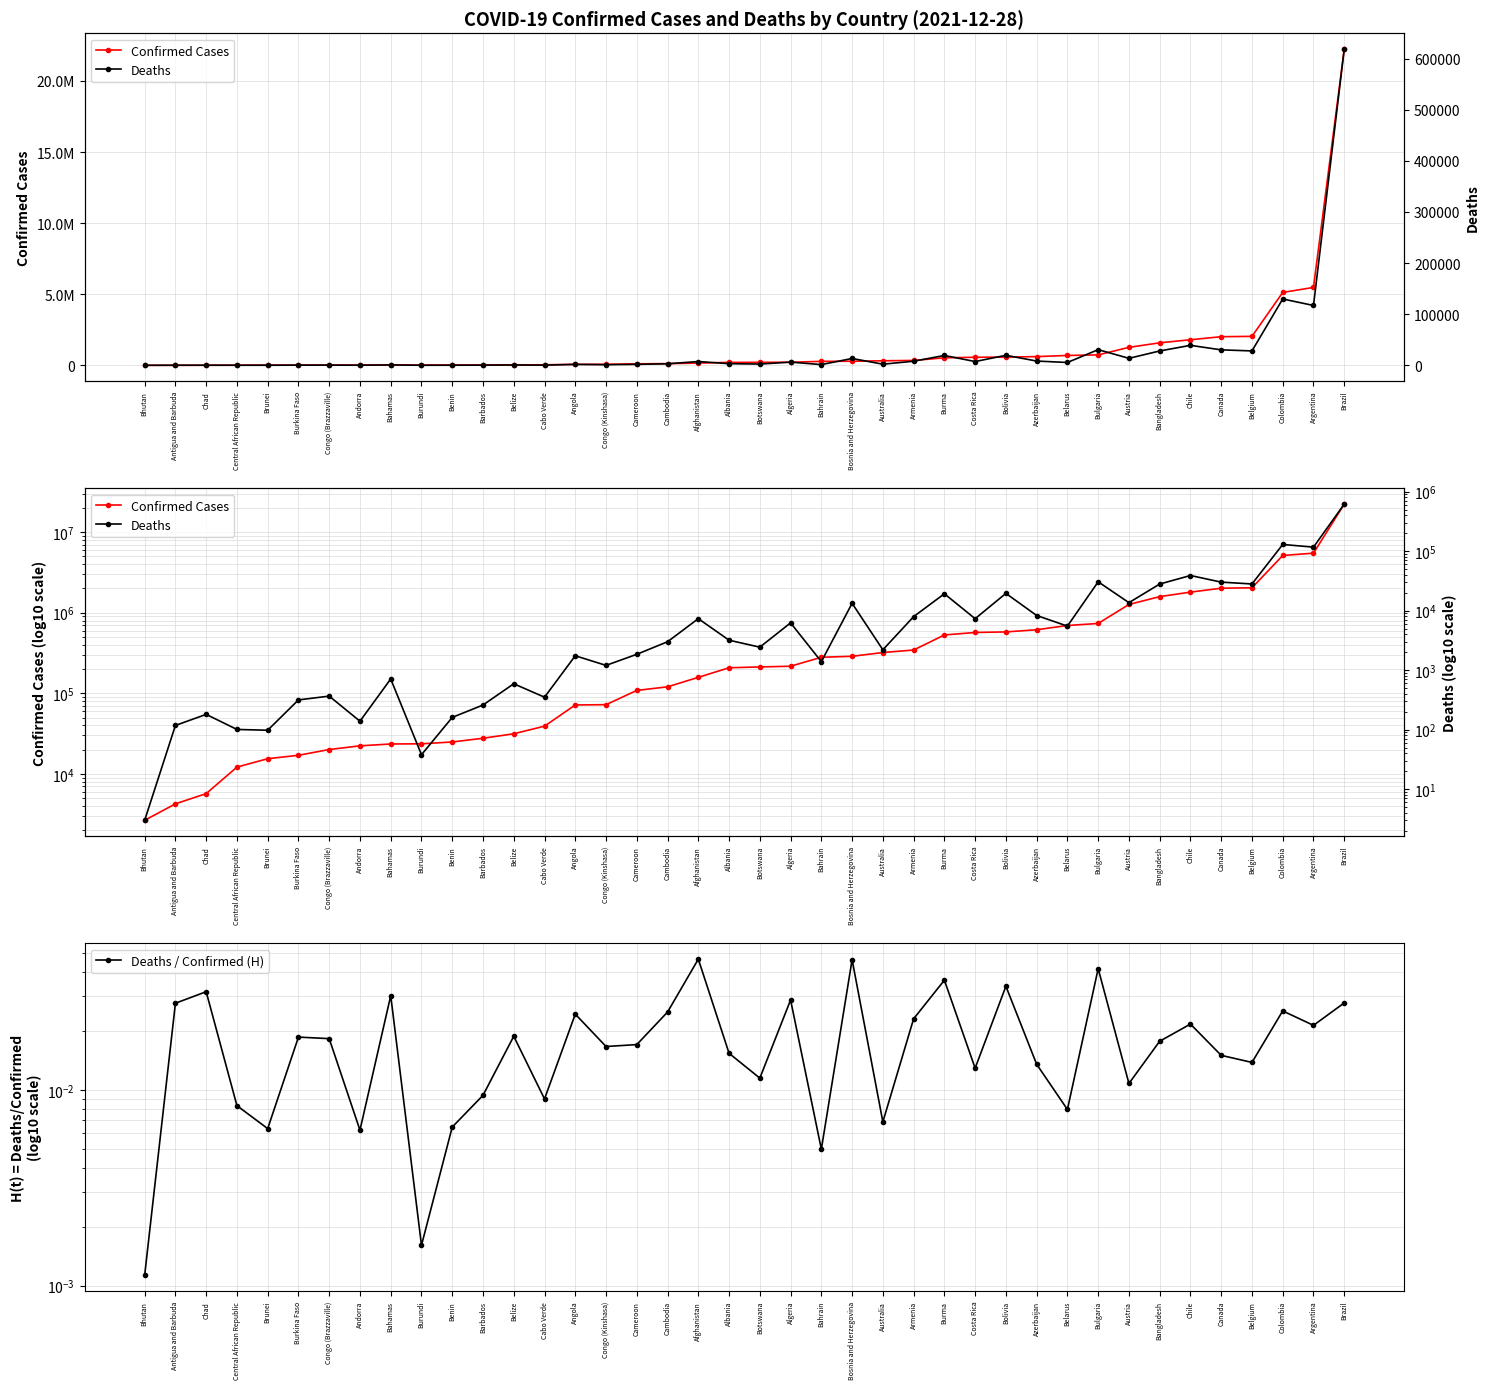

True or false: Confirmed Cases has a value of 329556.7 at Austria.

False